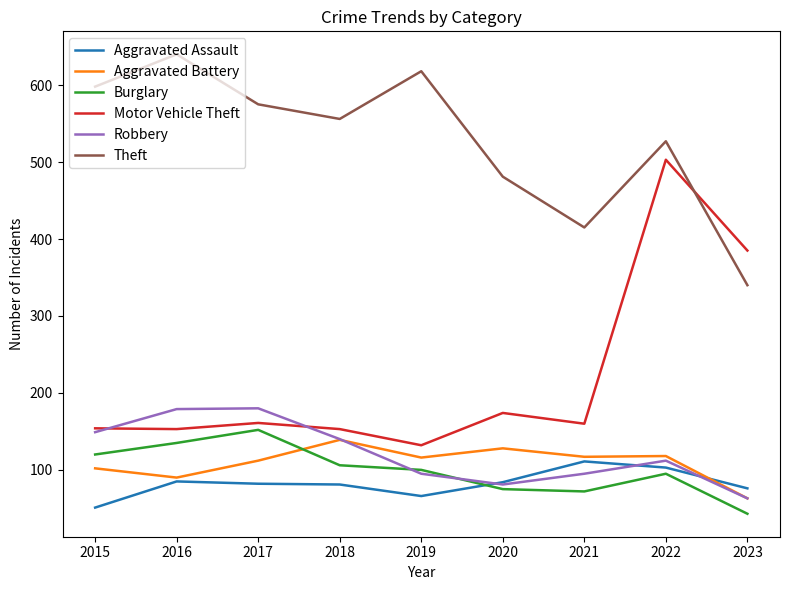

Which series changed the most between 2017 and 2018?

Burglary